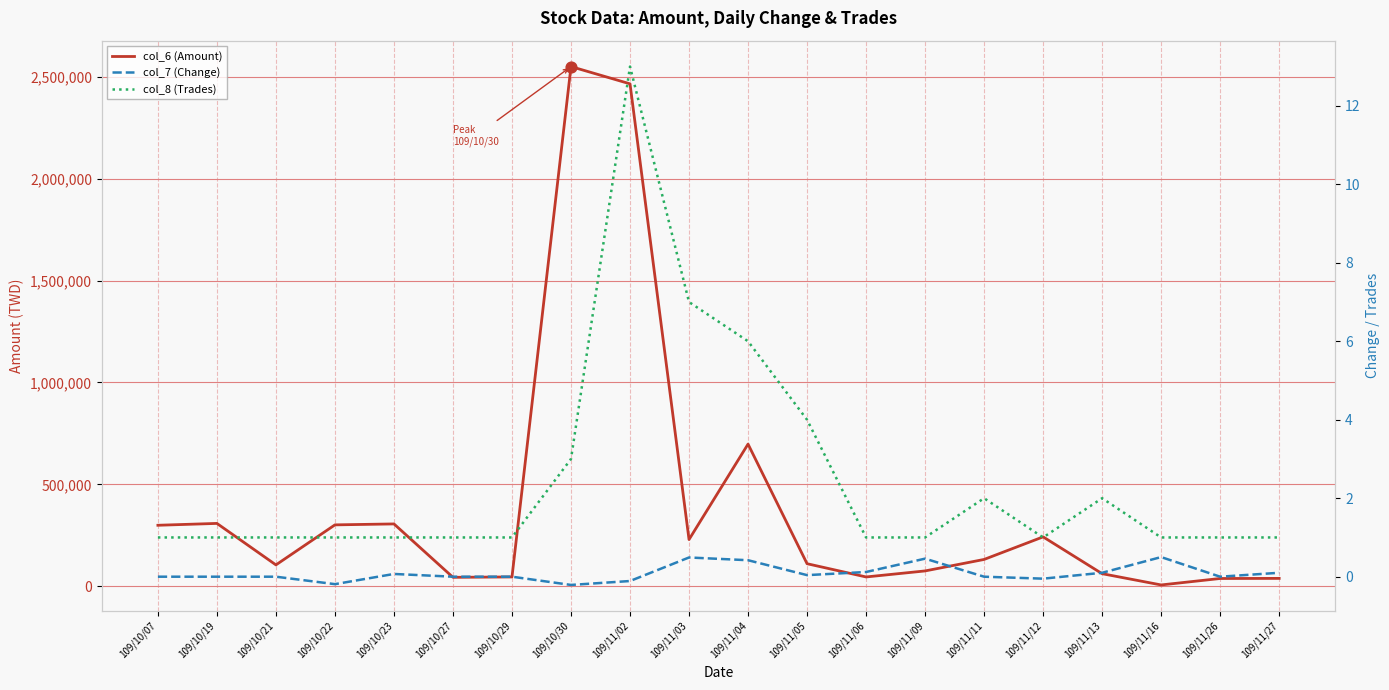

At how many categories does at least one series exceed 921921?

2